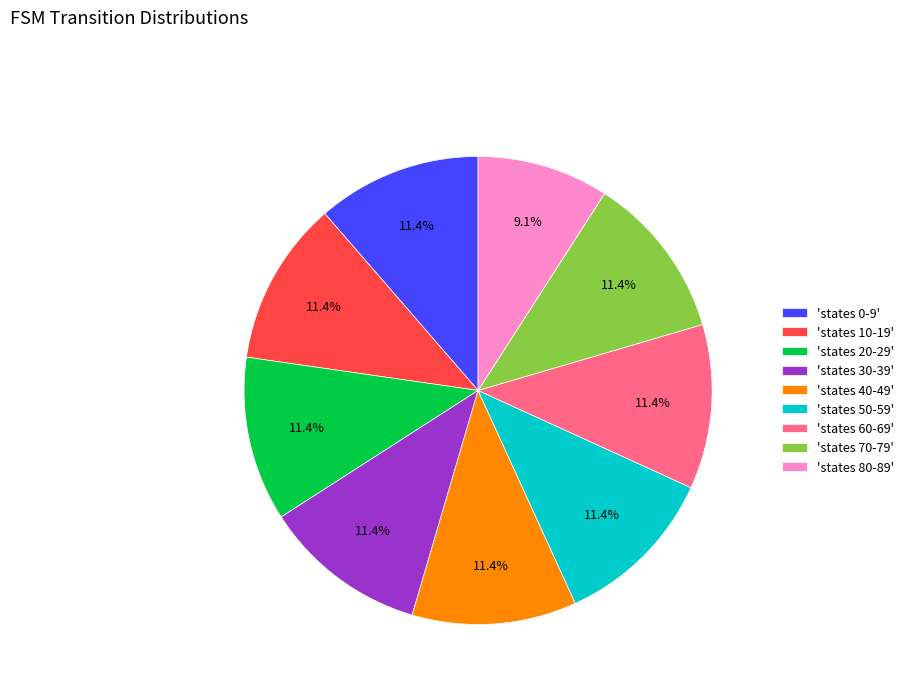

Between 'states 80-89' and 'states 30-39', which is larger?

'states 30-39'